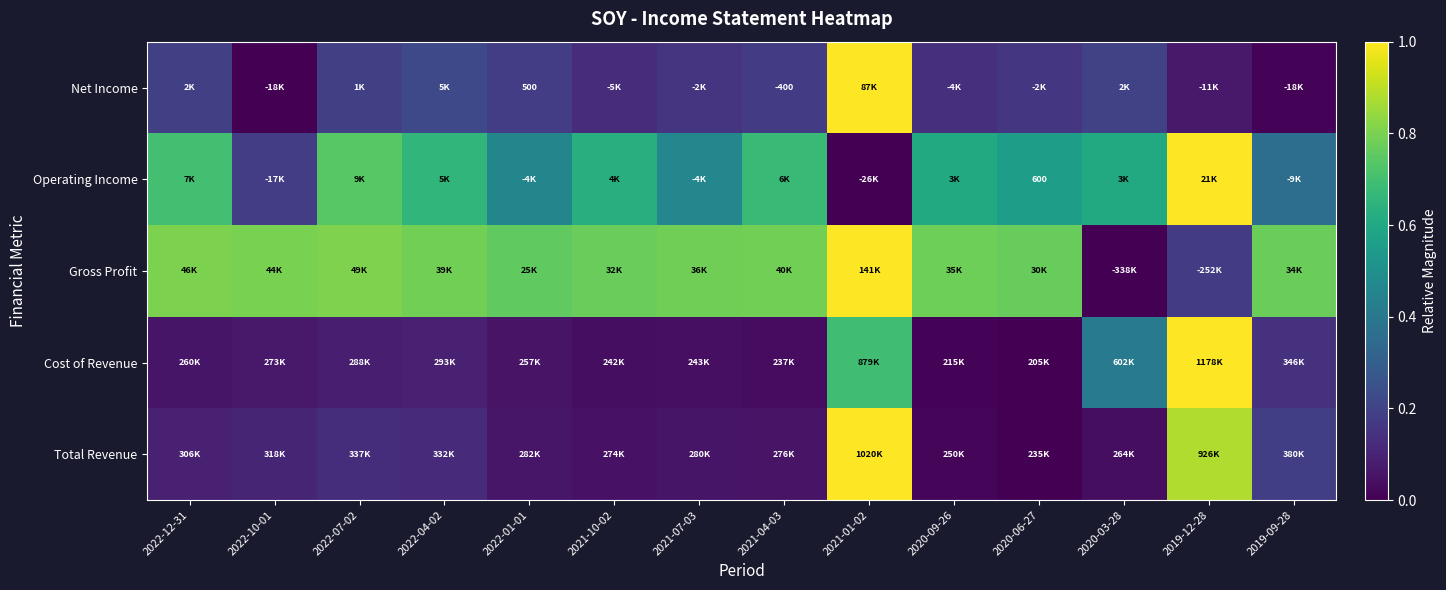

Rank the categories by Operating Income value from highest to lowest.

2019-12-28, 2022-07-02, 2022-12-31, 2021-04-03, 2022-04-02, 2021-10-02, 2020-03-28, 2020-09-26, 2020-06-27, 2021-07-03, 2022-01-01, 2019-09-28, 2022-10-01, 2021-01-02